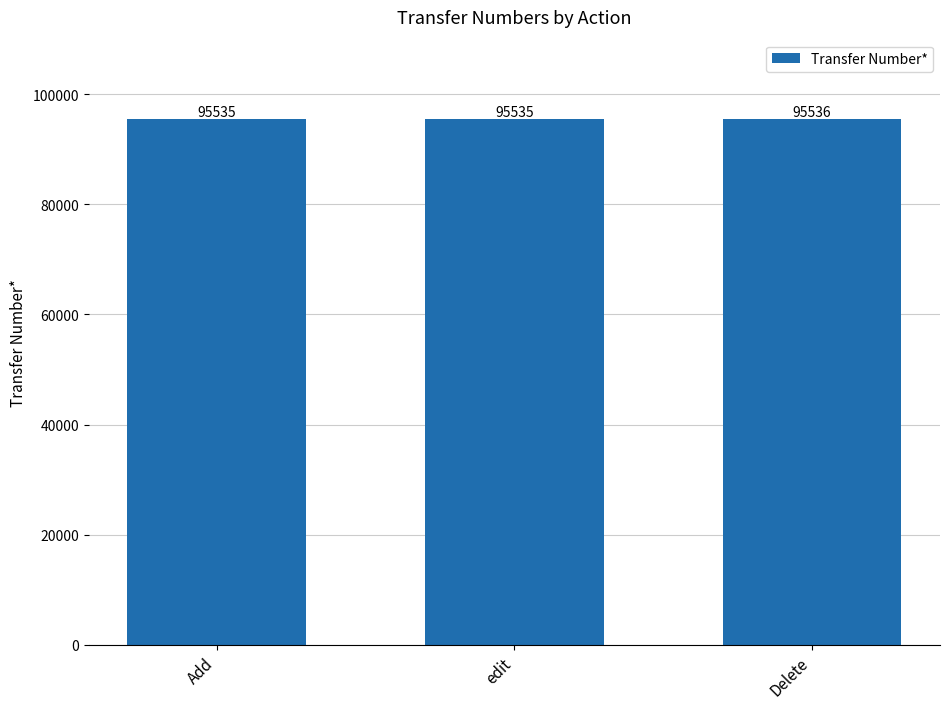

What is the difference between the maximum and second lowest values?

1